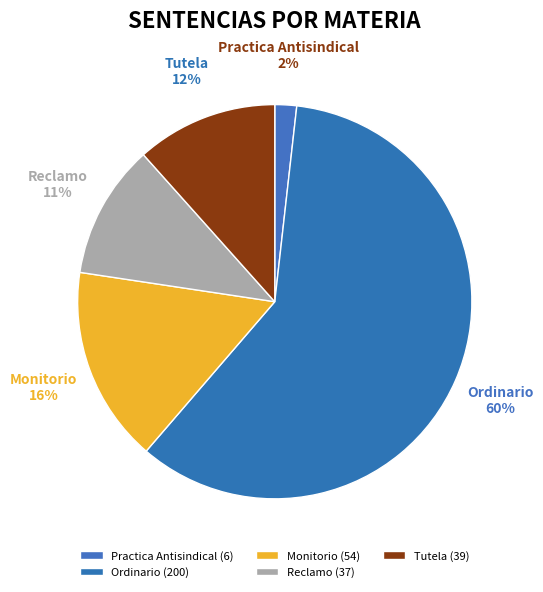

To the nearest percent, what is the combined percentage of Reclamo and Practica Antisindical?

13%